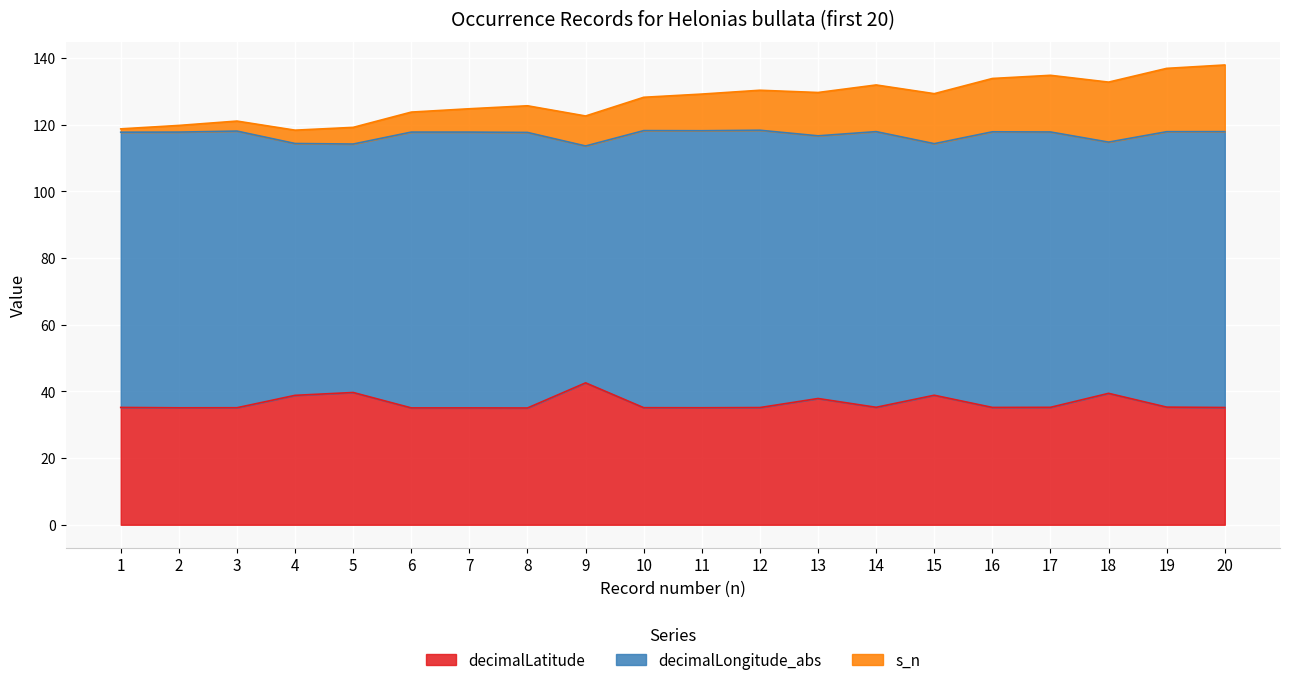

What are all the series names shown in the legend?

decimalLatitude, decimalLongitude_abs, s_n